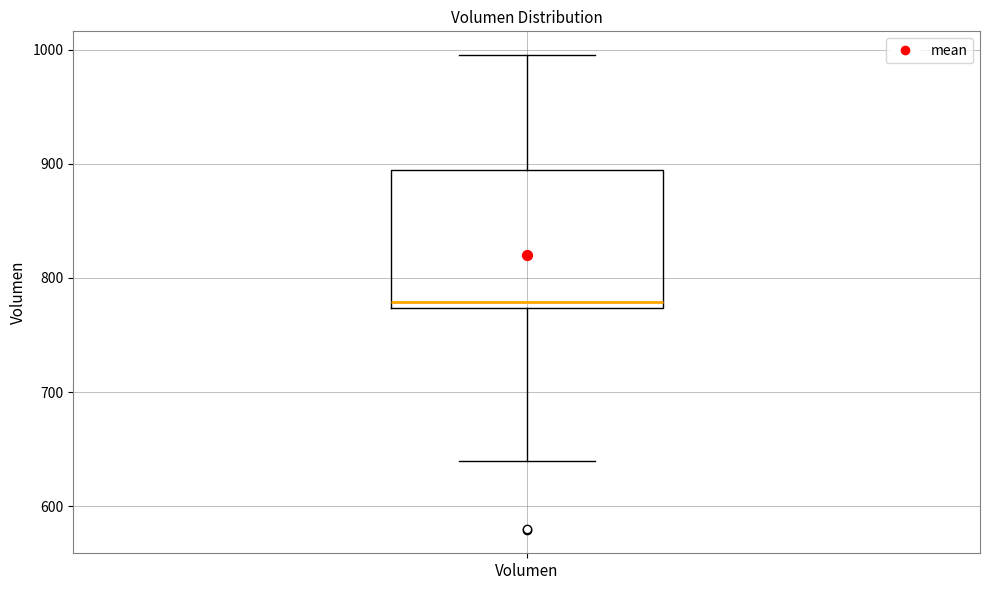

Where is the lower edge of the box for Volumen on the y-axis? The values are not printed on the chart, so give them approximately, as read against the axis.

770